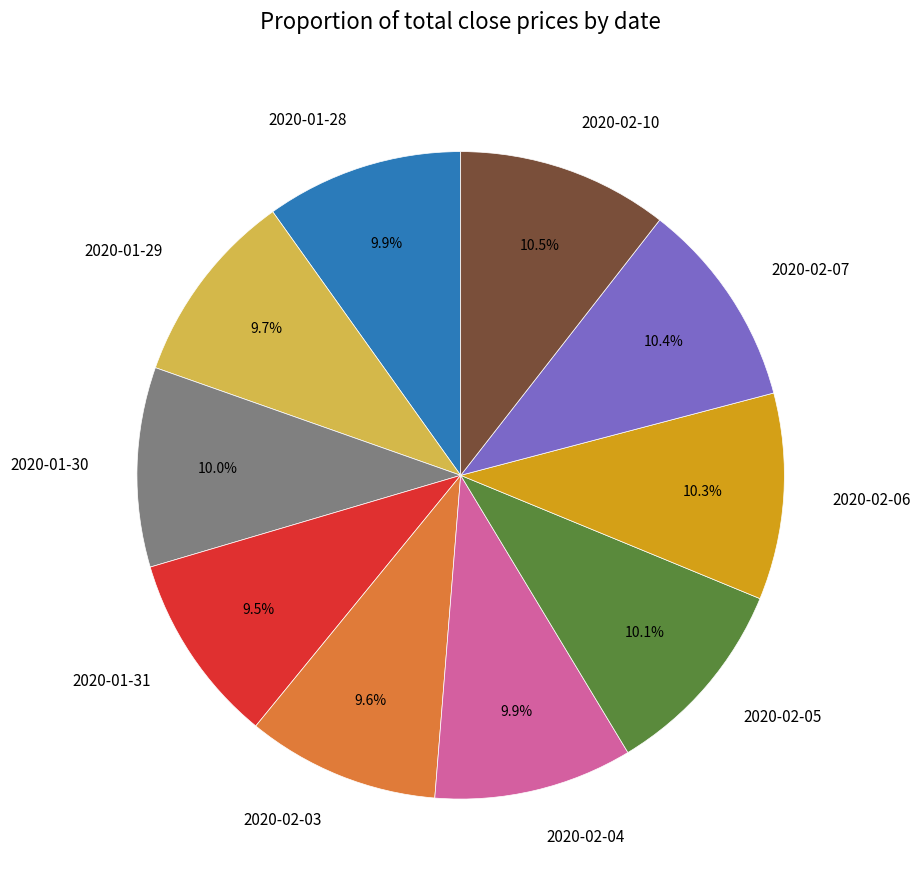

To the nearest percent, what is the average slice percentage?

10%